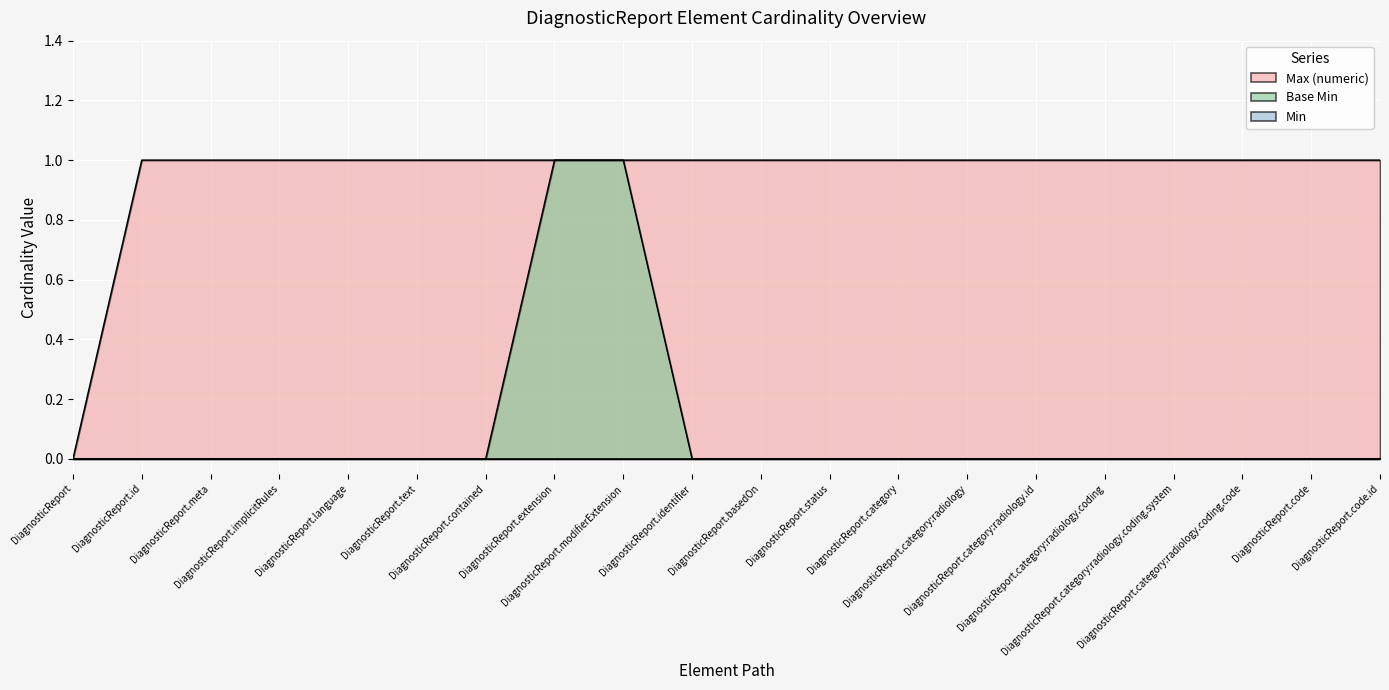

At how many categories does at least one series exceed 0?

19